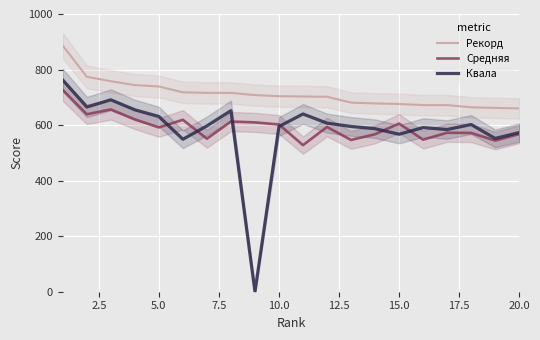

What is the maximum value for Рекорд?

886.0